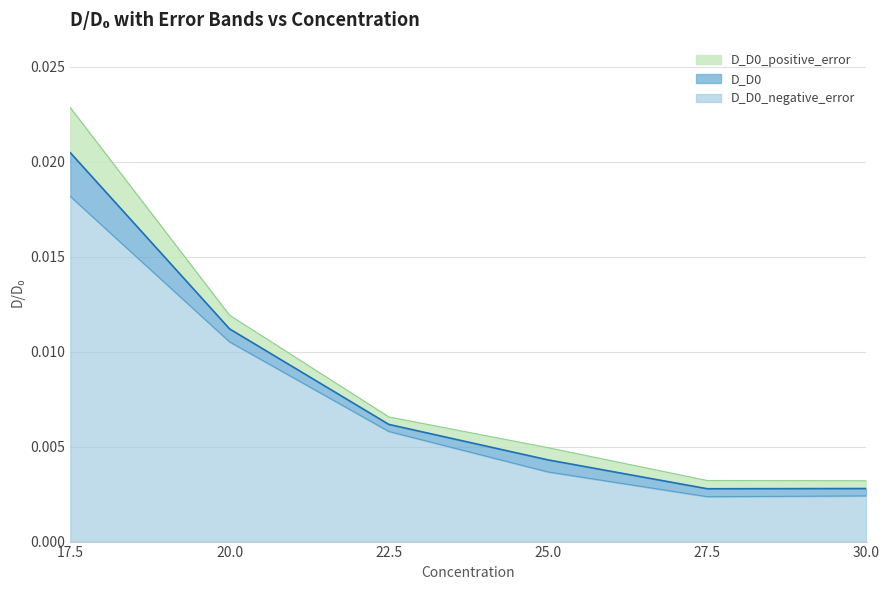

What are all the series names shown in the legend?

D_D0, D_D0_negative_error, D_D0_positive_error